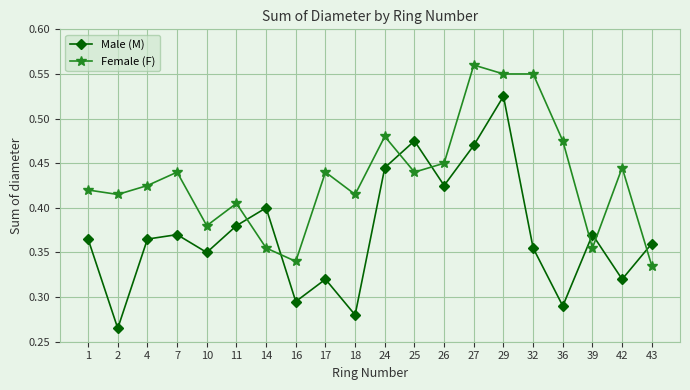

Which series ends up on top after the final intersection of Female (F) and Male (M)?

Male (M)